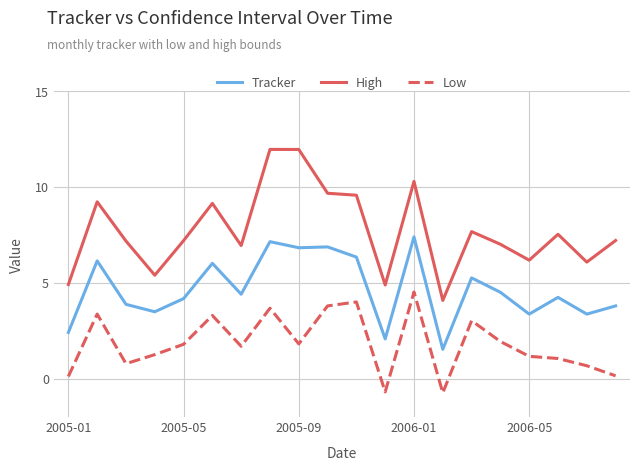

What is the lowest value of the High series?

4.1